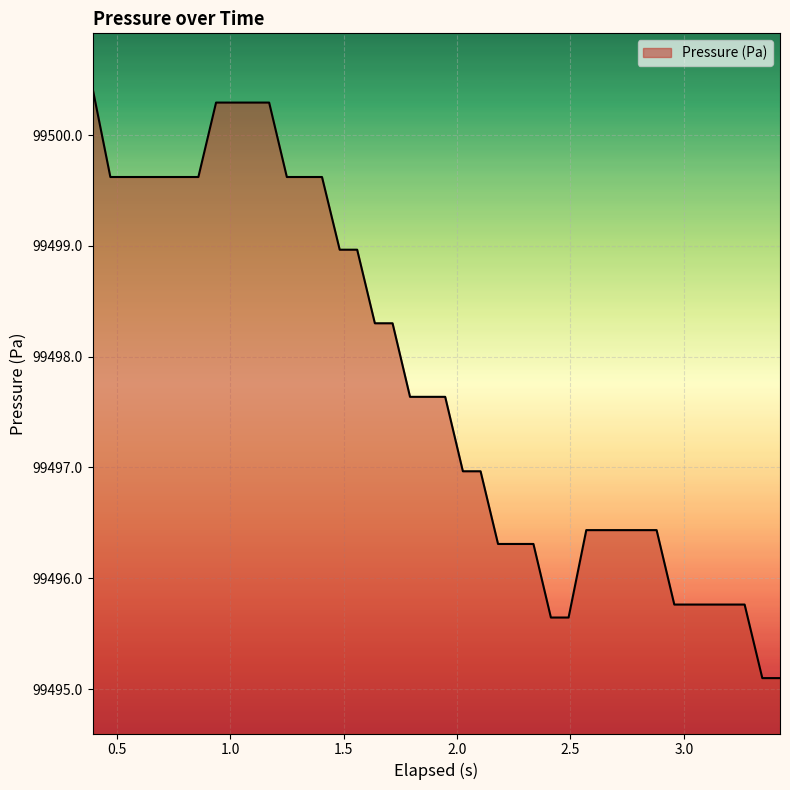

How many values are below 99497?

19